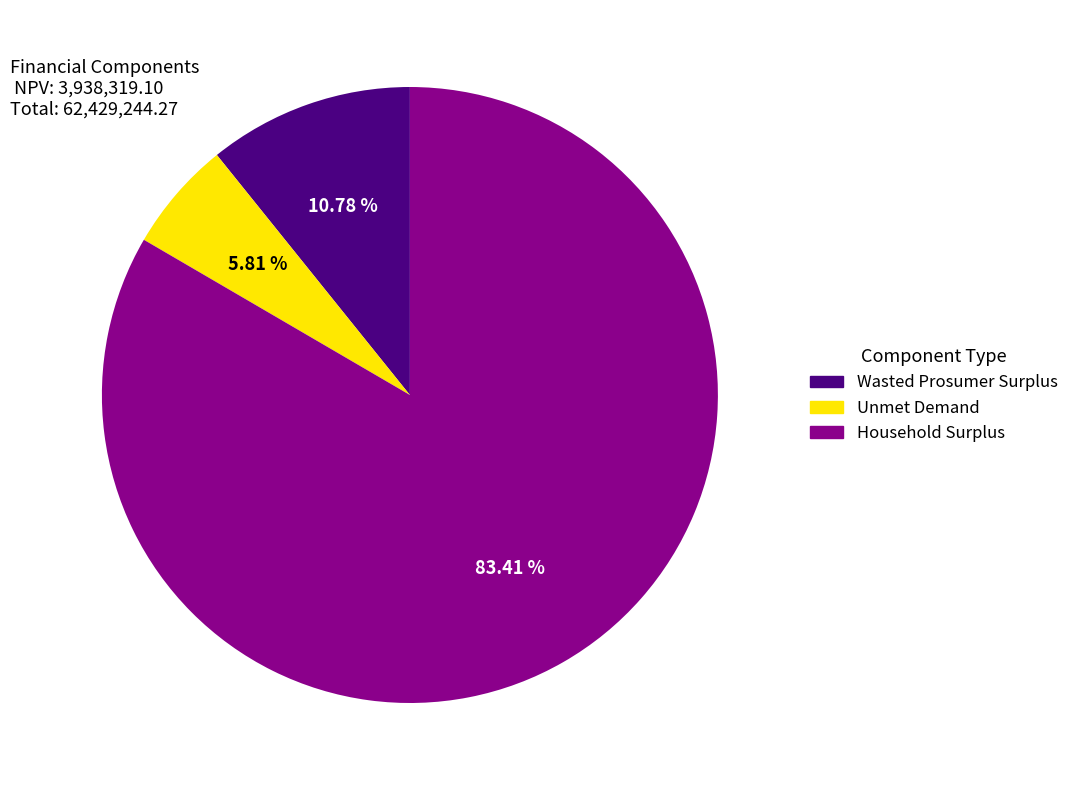

What percentage is the Unmet Demand slice, to the nearest percent?

6%